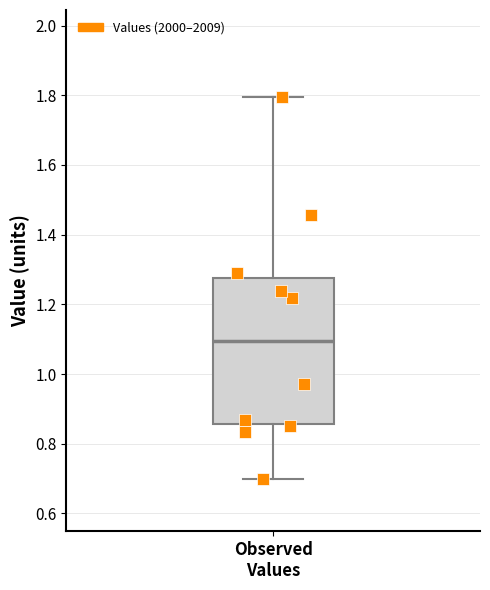

Transcribe this box plot: give where the median line is, the range the box spans, and where the two whiskers end, as read against the y-axis. The values are not printed on the chart, so give them approximately, as read against the axis.

median 1.10, box 0.86 to 1.28, whiskers 0.70 to 1.80